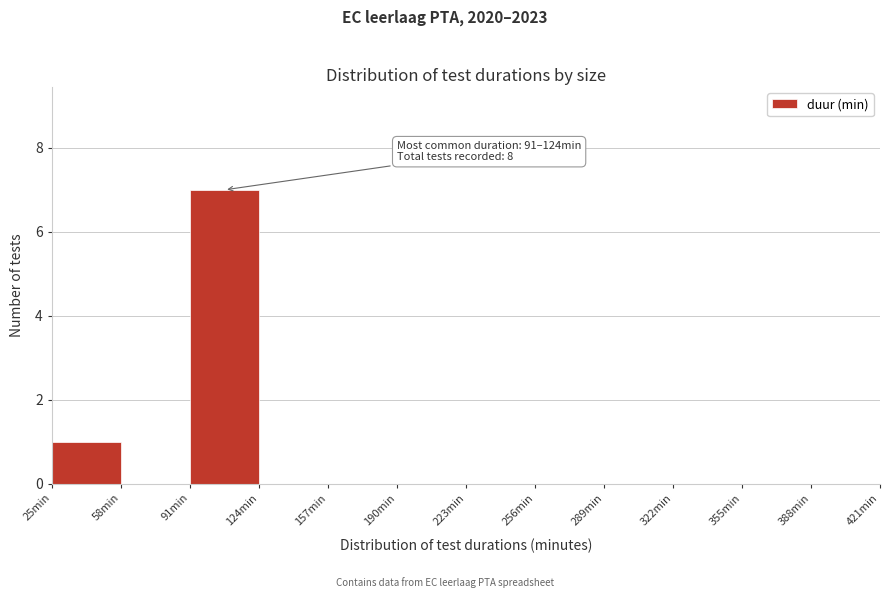

Over which range of the x-axis is the bar tallest?

91 to 124